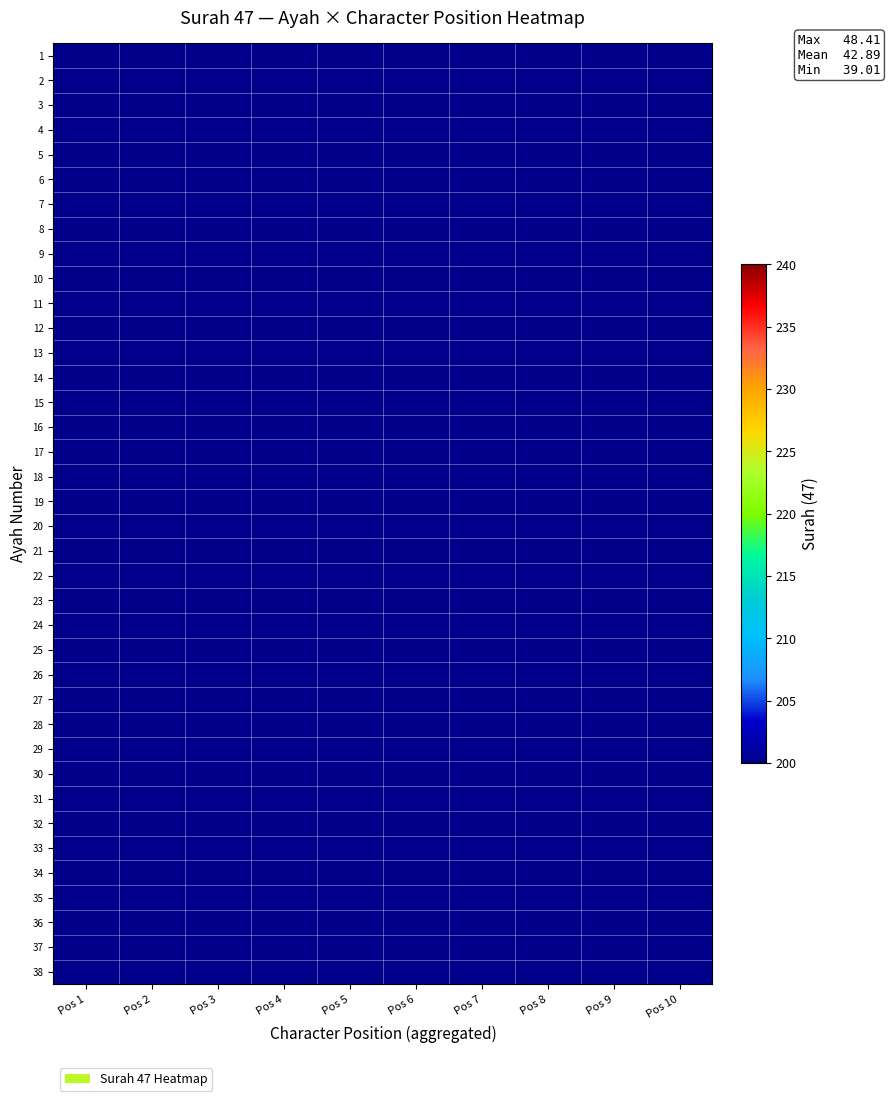

How many series are shown in this chart?

38